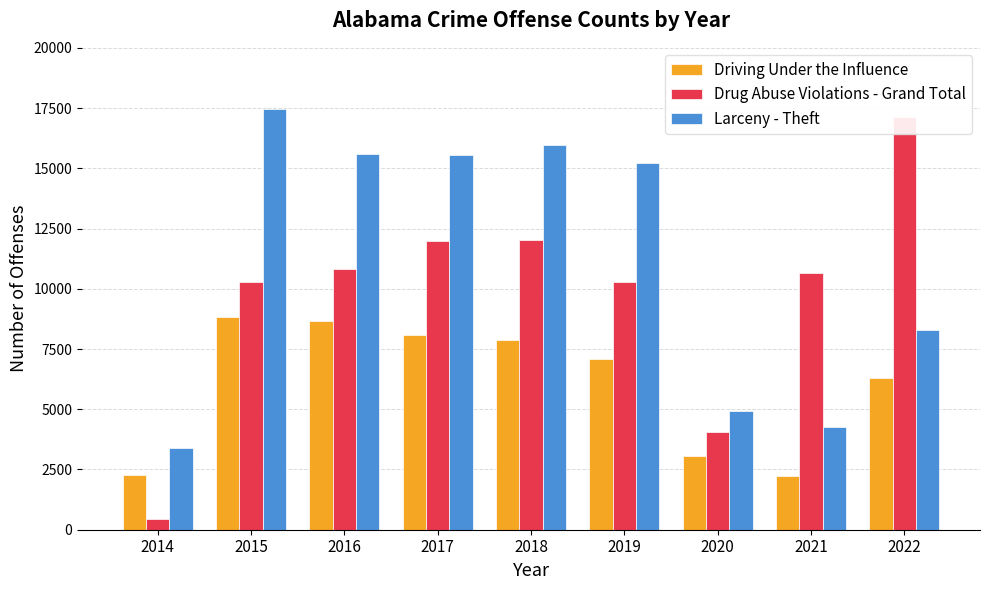

The Drug Abuse Violations - Grand Total series shows 10813 at 2016. True or false?

True